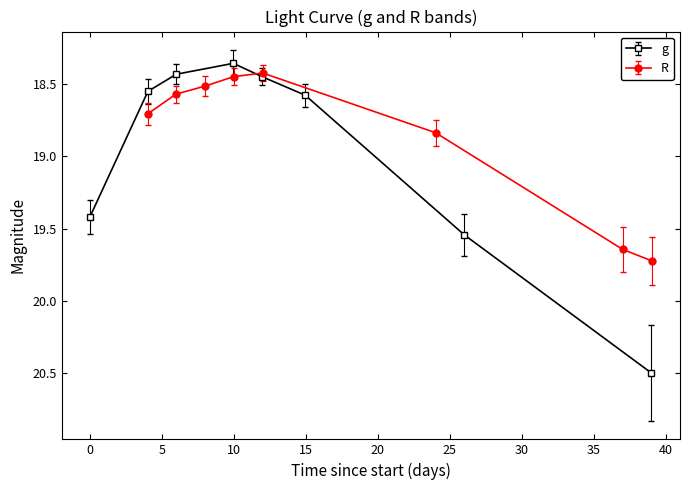

True or false: g has more than 1 points higher than both neighbors.

False